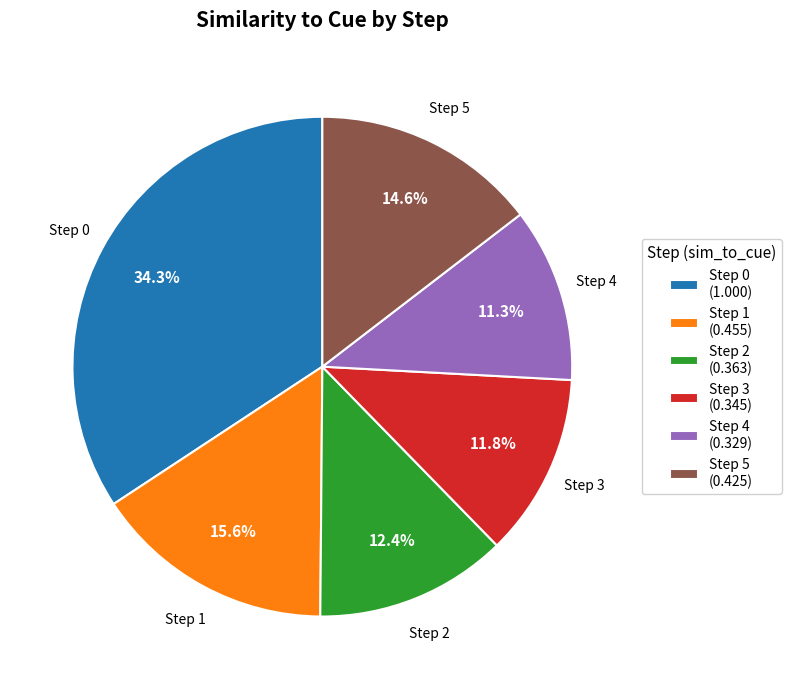

Rank the categories by value from lowest to highest.

Step 4, Step 3, Step 2, Step 5, Step 1, Step 0